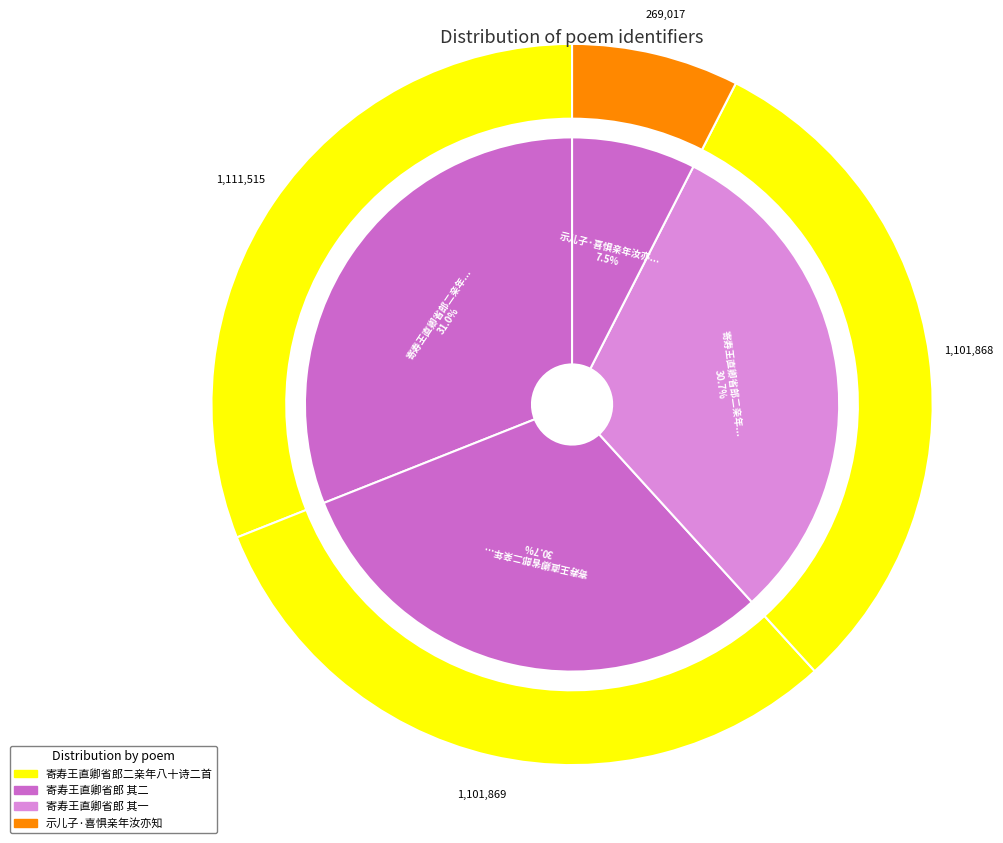

Do 寄寿王直卿省郎二亲年八十诗二首 其一 and 寄寿王直卿省郎二亲年八十诗二首 together represent more than half of the pie?

Yes